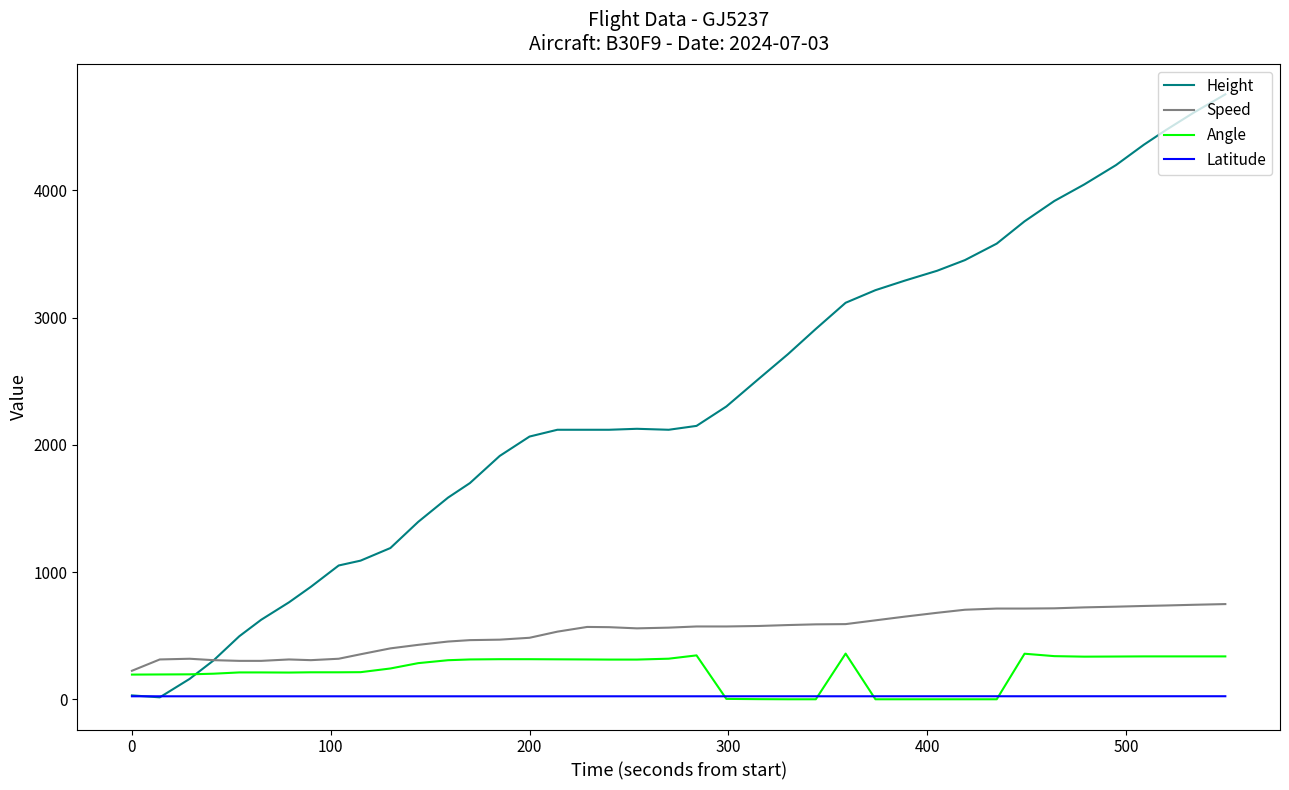

What is the maximum value shown in the chart?

4754.9